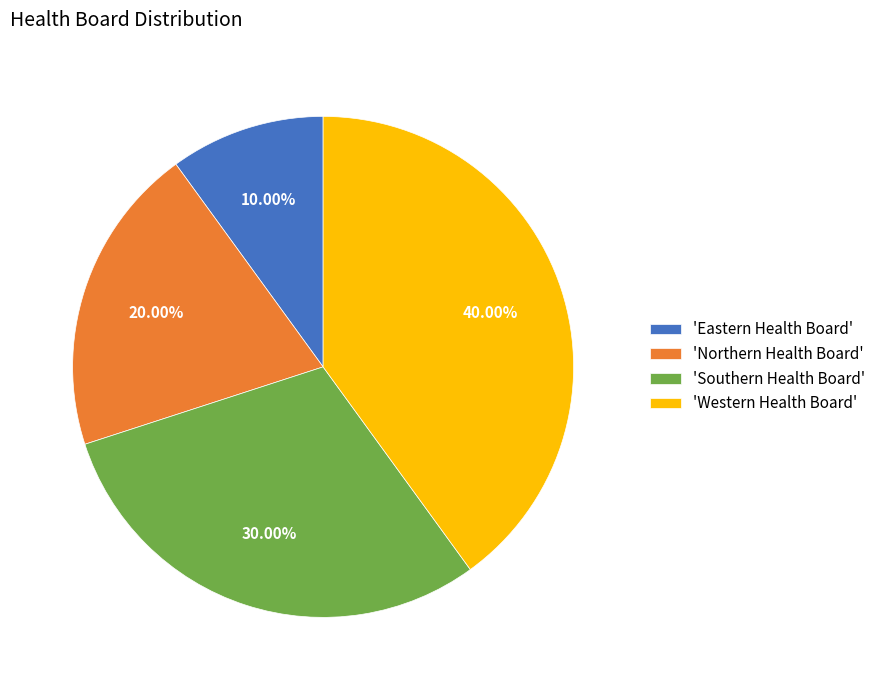

Is there any slice that represents more than half of the pie?

No